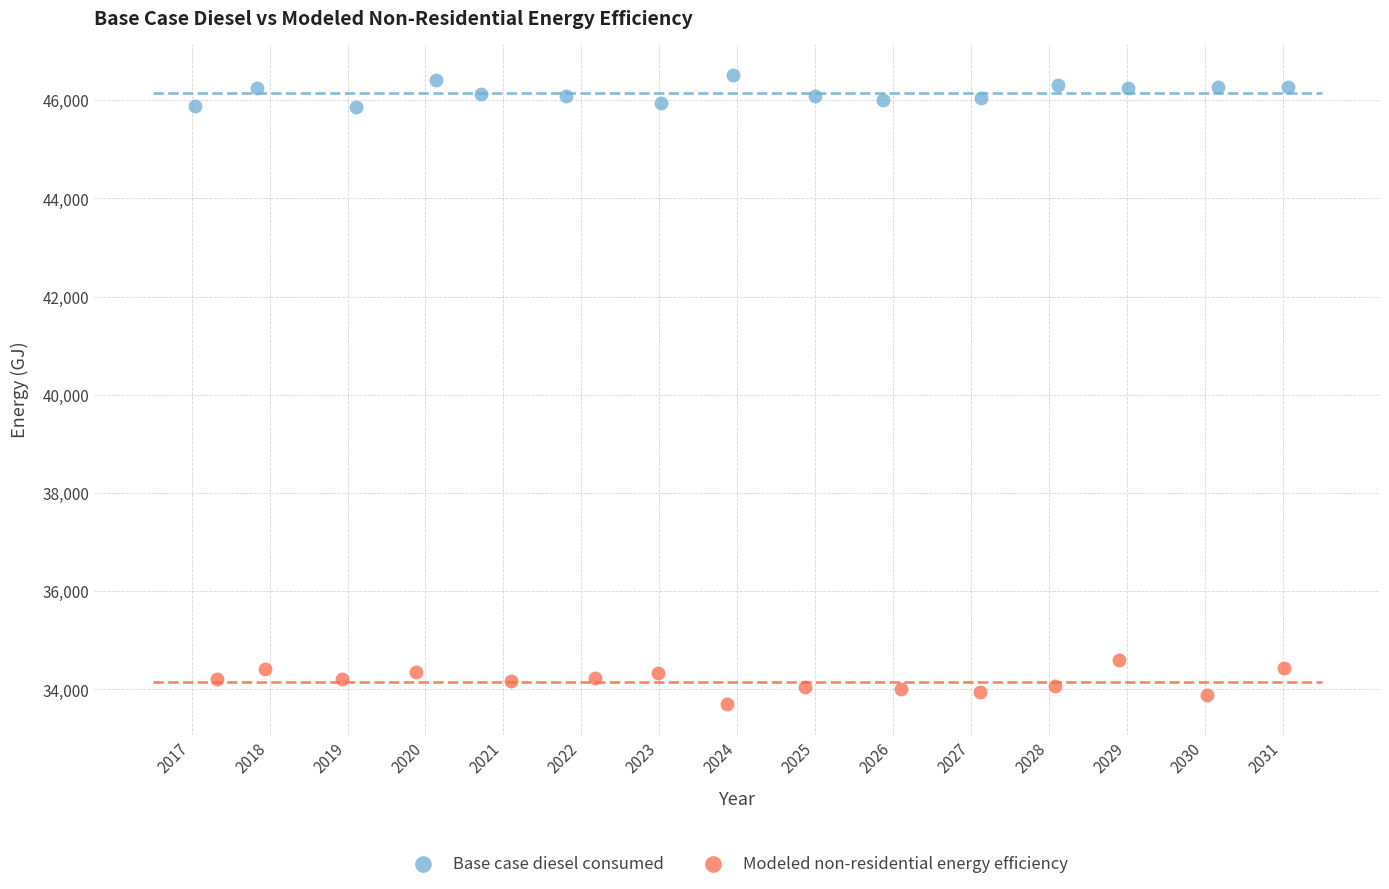

Which series contains the highest Y value?

Base case diesel consumed